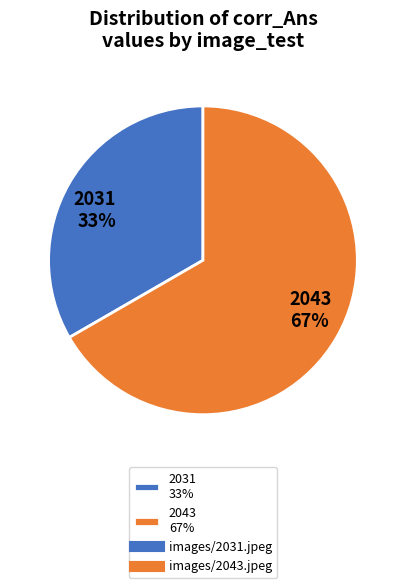

Approximately how many times larger is the value at 2043 67% compared to 2031 33%?

2.0